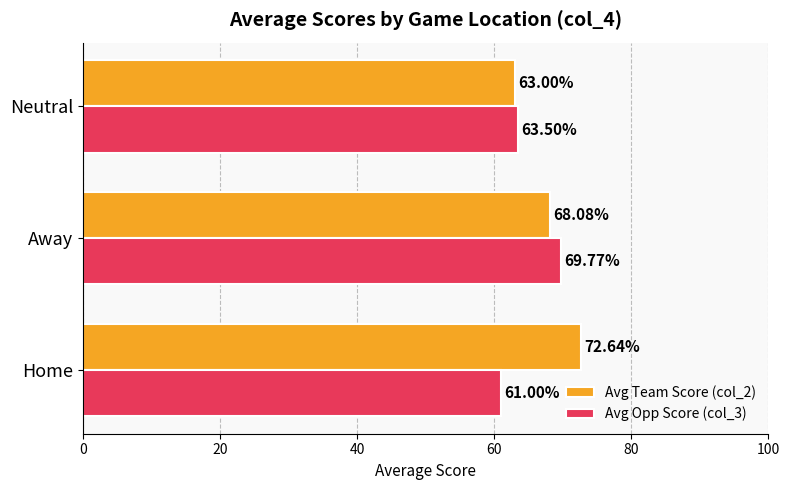

Rank the categories by Avg Opp Score (col_3) value from highest to lowest.

Away, Neutral, Home